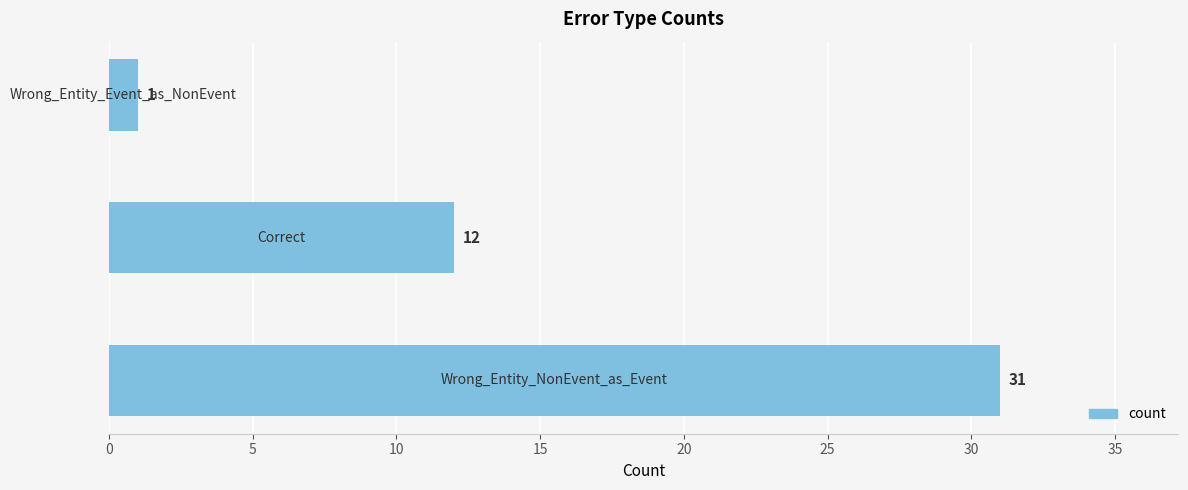

How many data points are less than 12?

1